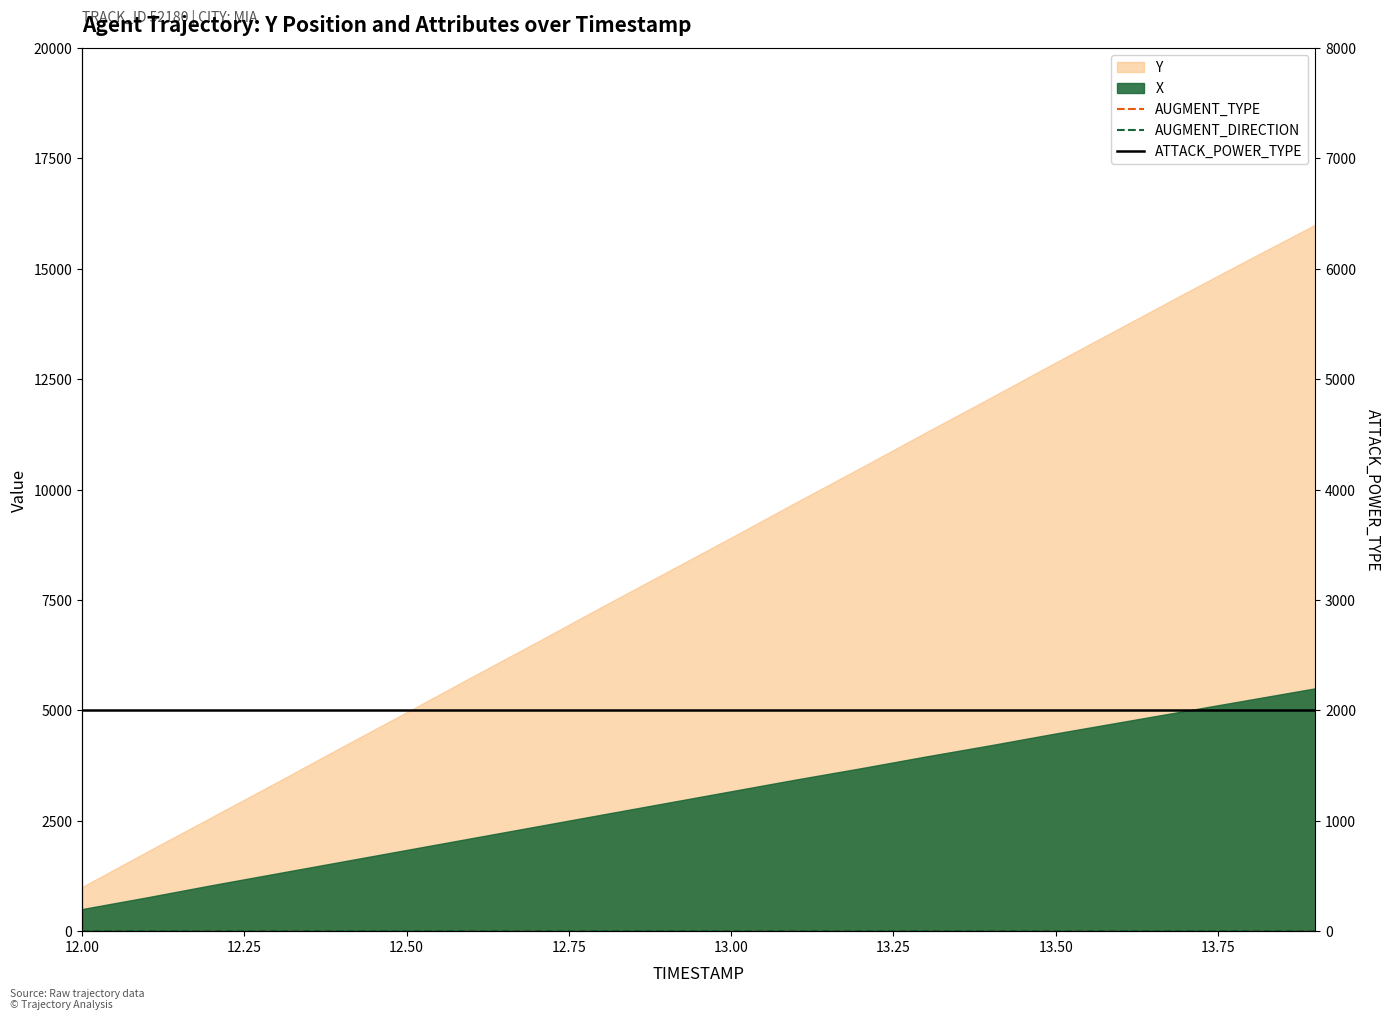

True or false: AUGMENT_TYPE has more than 2 points higher than both neighbors.

False